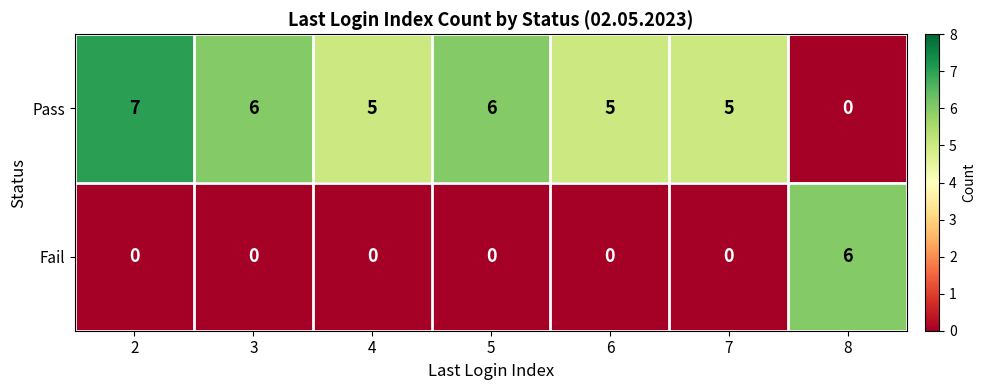

Reading left to right, what are all the values shown in this chart?

Pass: 7	6	5	6	5	5	0
Fail: 0	0	0	0	0	0	6